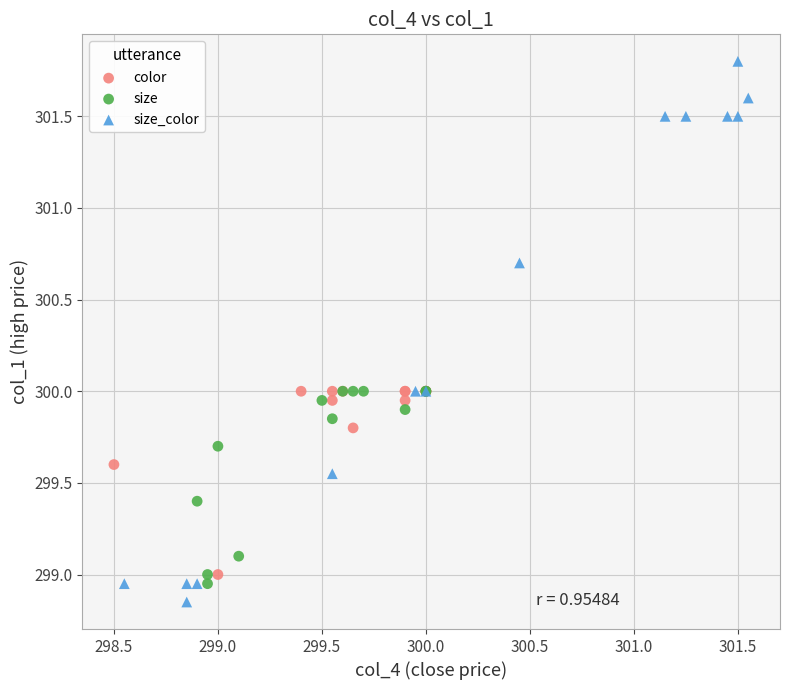

What are all the series names shown in the legend?

color, size, size_color